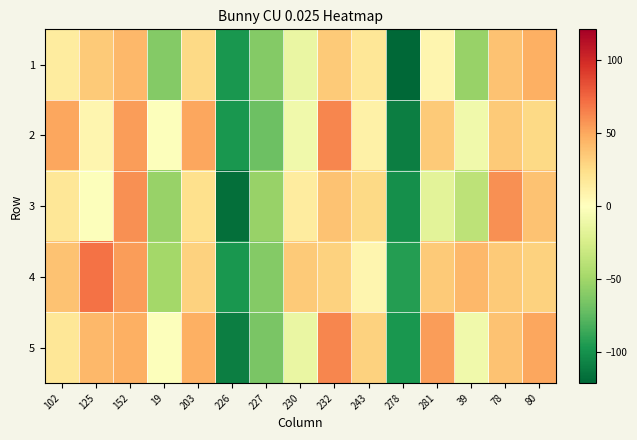

What is the greatest value displayed?

70.8